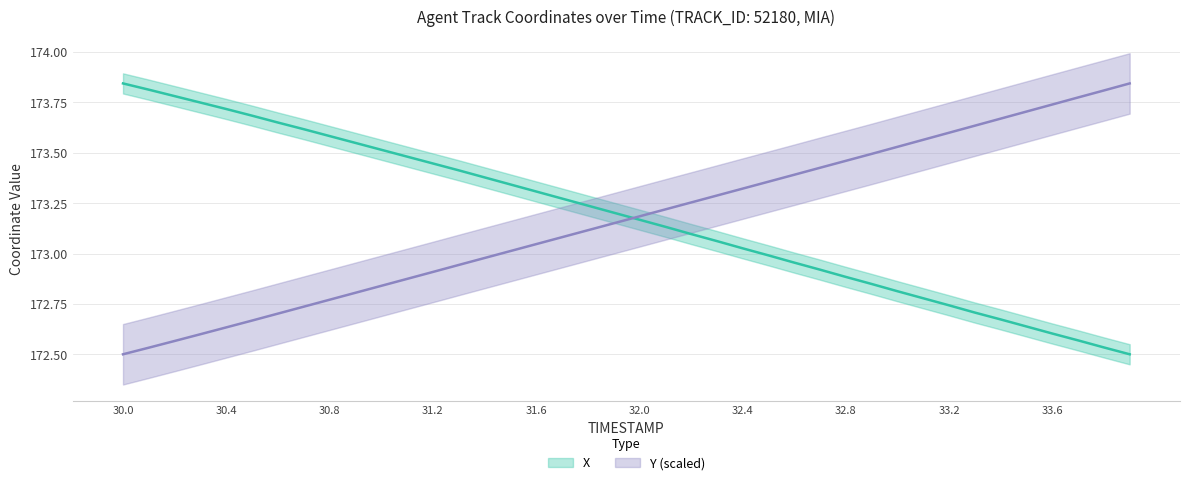

Between 32 and 32.4, which is larger?

32.4